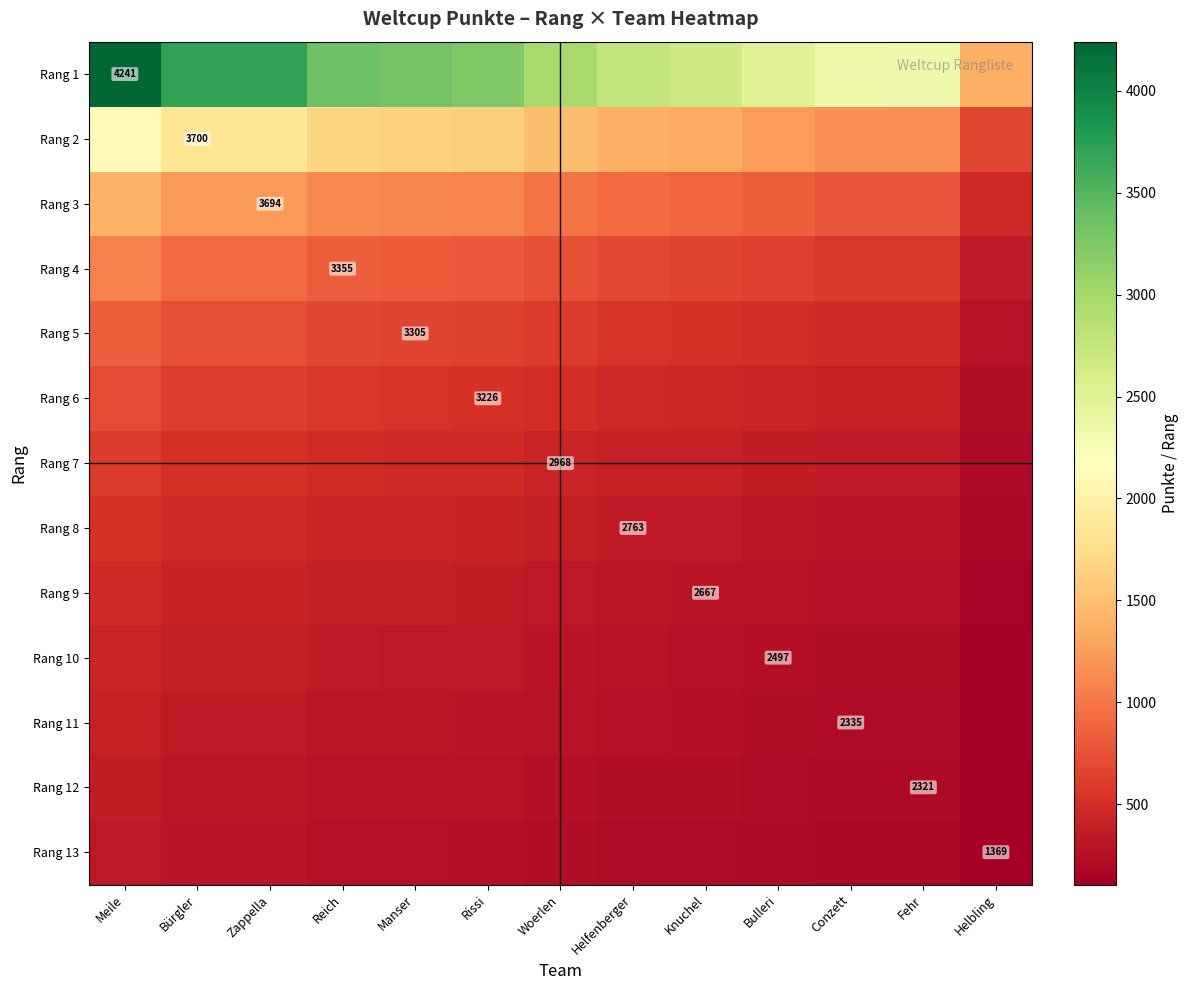

At how many categories does at least one series exceed 905?

13